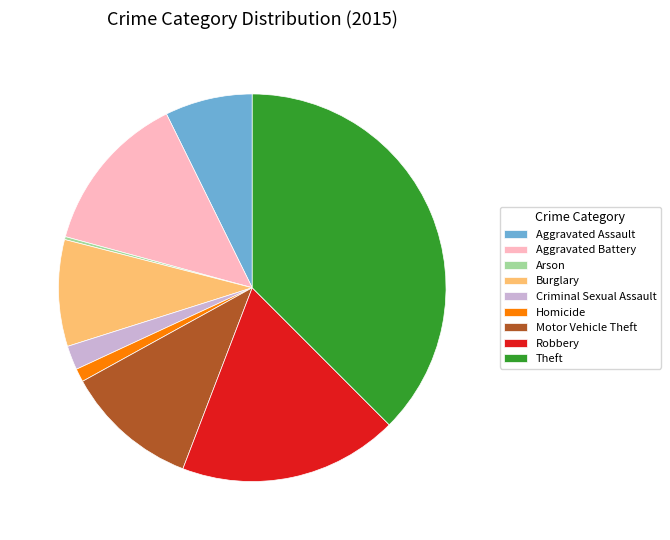

Is Theft the majority of the pie?

No